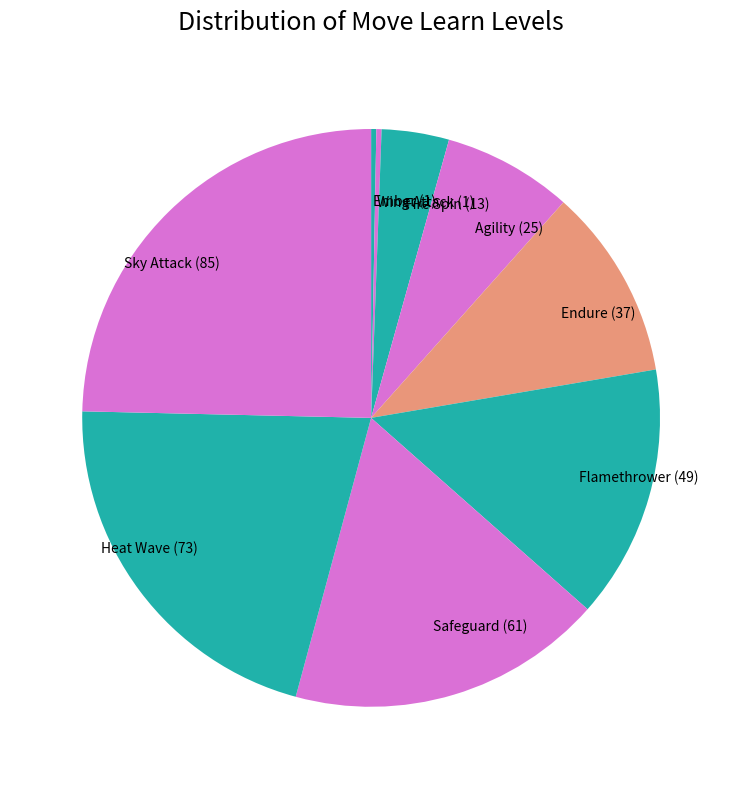

Is there a majority slice in this chart?

No